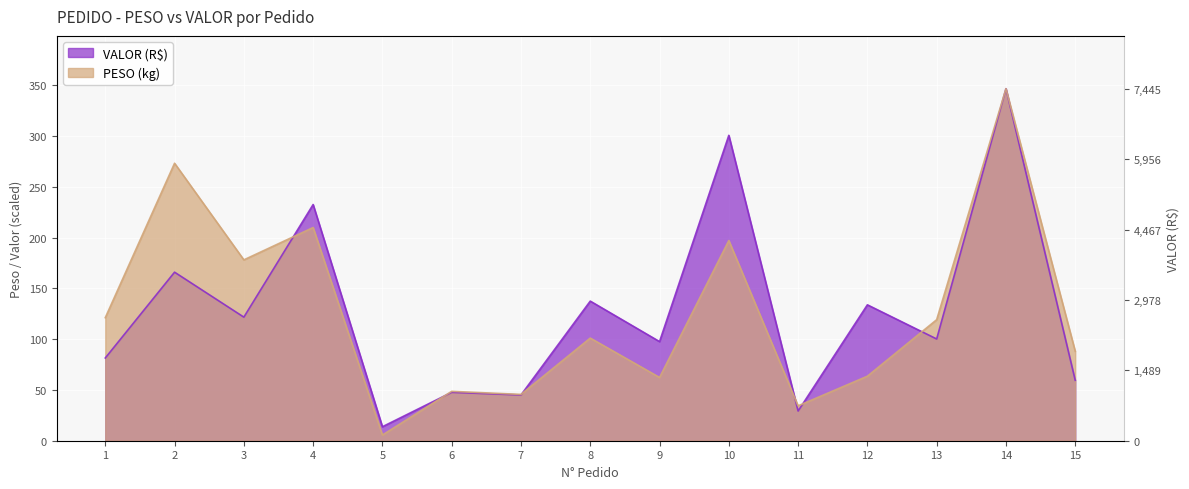

Which series has the widest spread of values?

PESO